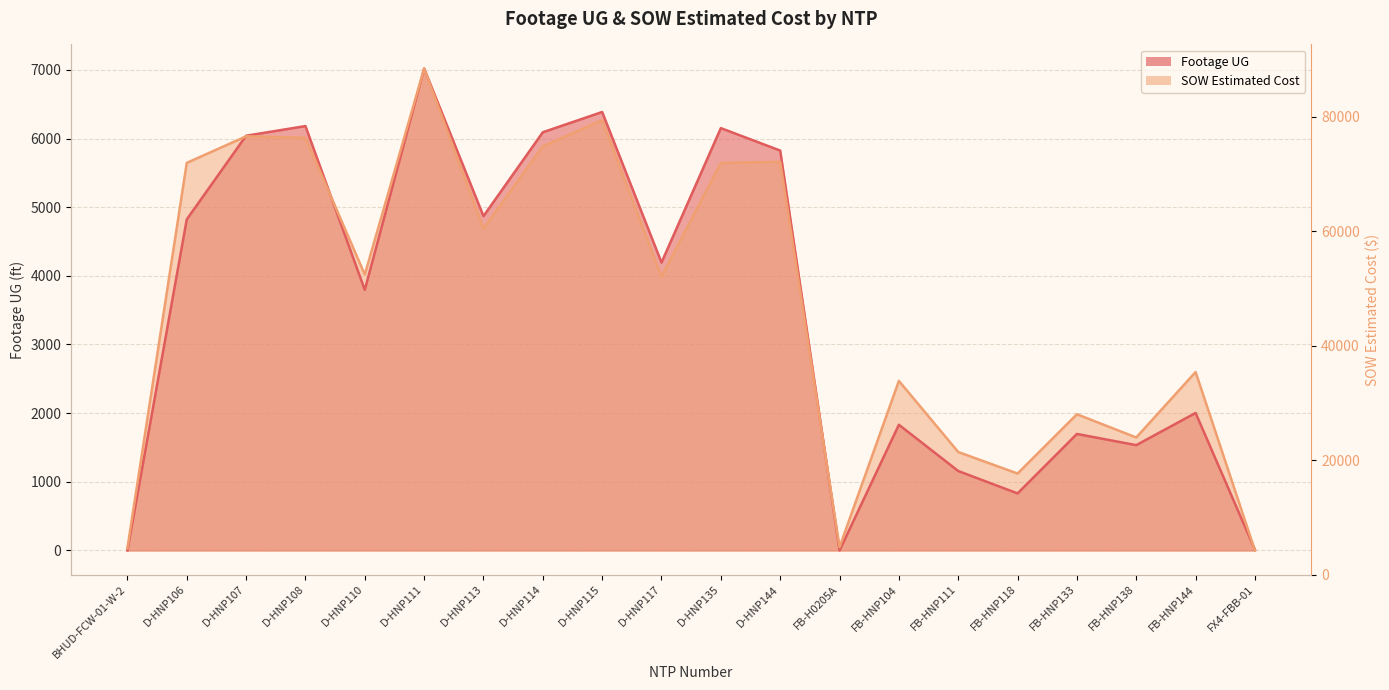

How many interior local peaks does the Footage UG series have?

7